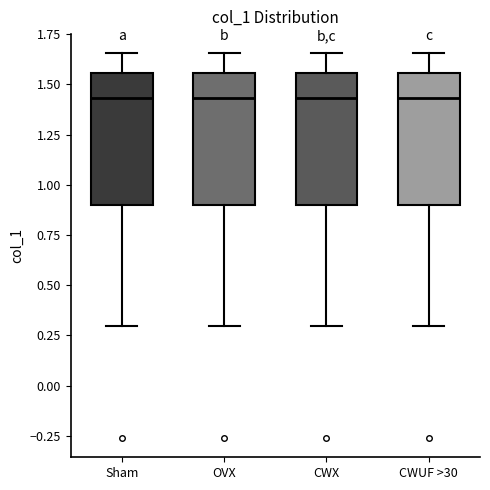

Reading left to right, read every box against the y-axis: the position of its median line, the range the box covers, and the ends of its whiskers. The values are not printed on the chart, so give them approximately, as read against the axis.

Sham: median 1.45, box 0.90 to 1.55, whiskers 0.30 to 1.65
OVX: median 1.45, box 0.90 to 1.55, whiskers 0.30 to 1.65
CWX: median 1.45, box 0.90 to 1.55, whiskers 0.30 to 1.65
CWUF >30: median 1.45, box 0.90 to 1.55, whiskers 0.30 to 1.65